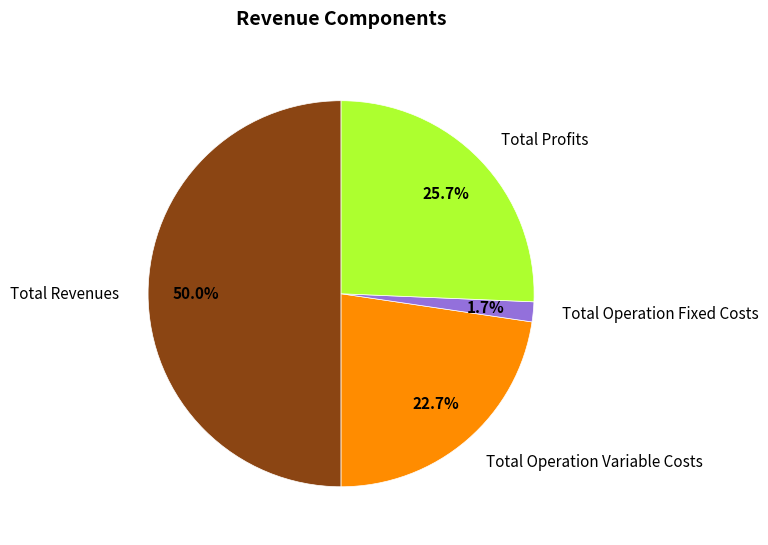

Combined, do Total Operation Variable Costs and Total Profits account for over 50%?

No